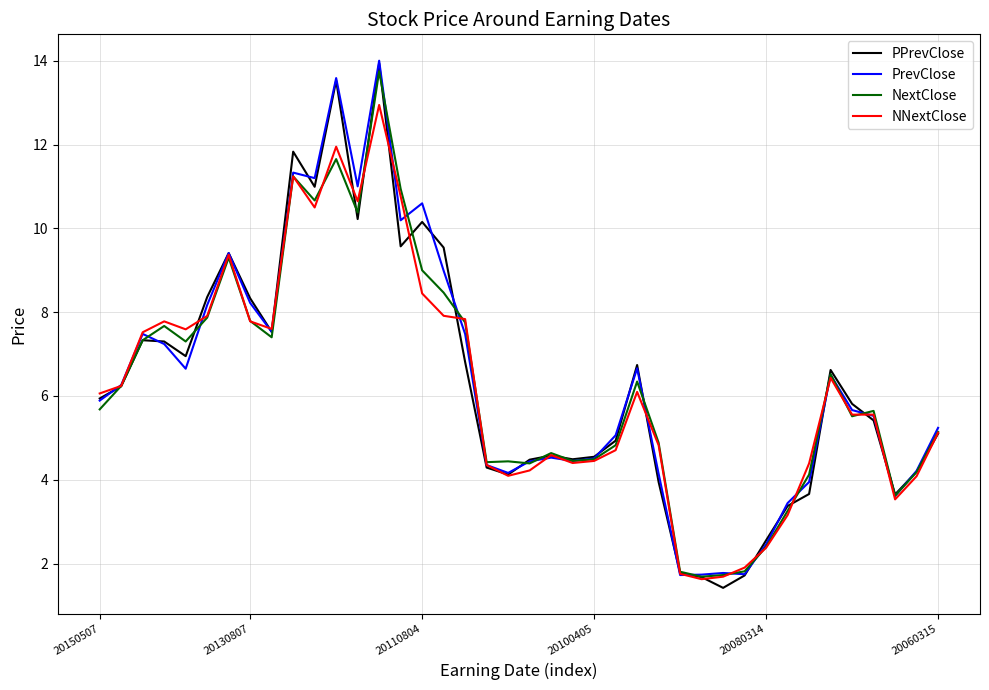

What is the minimum value shown in the chart?

1.4